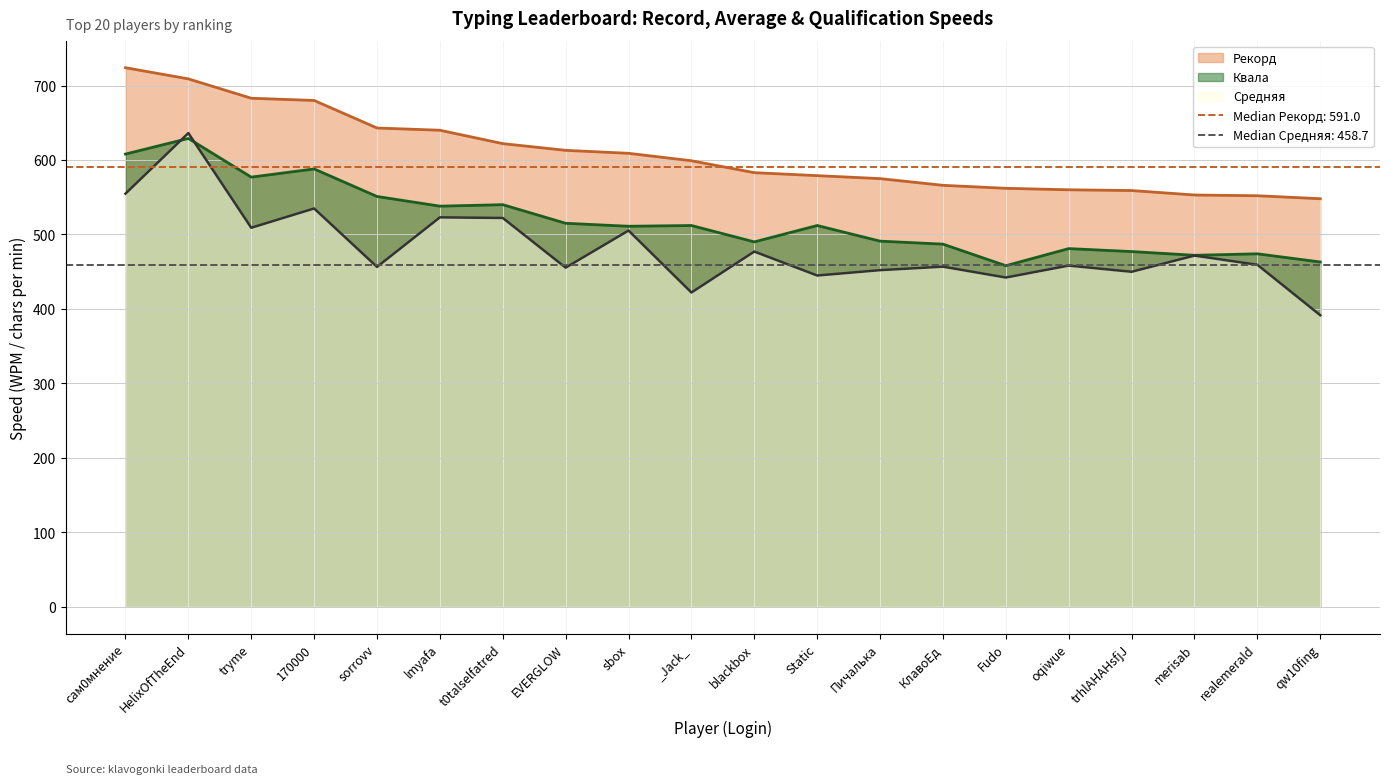

What is the difference between the second highest and minimum values in the Квала series?

150.0